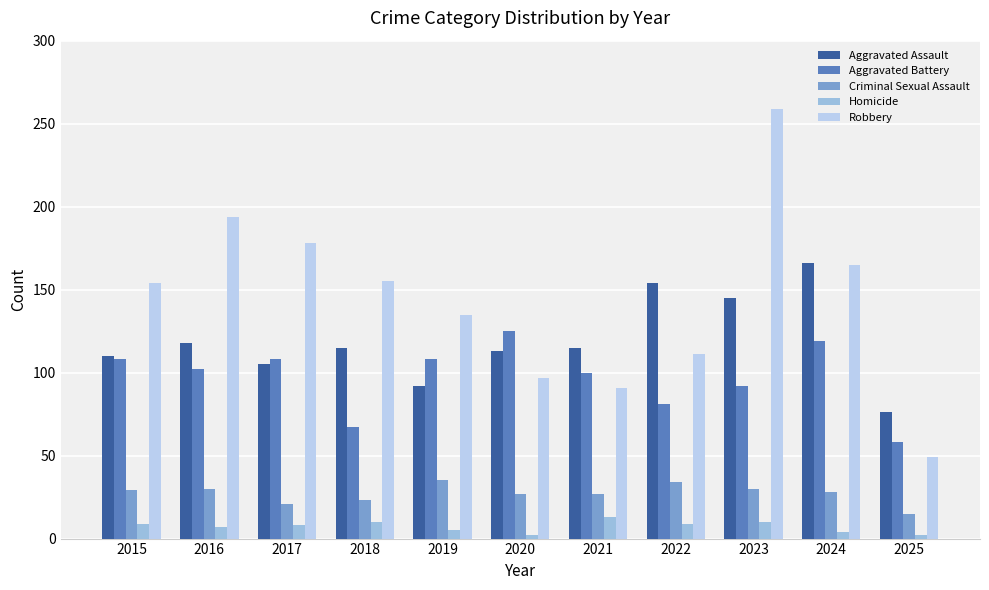

How many groups of bars are there?

11